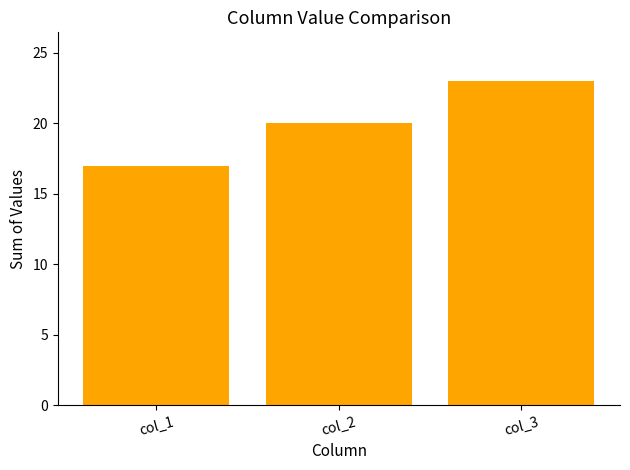

True or false: the data shows 26 at col_2.

False